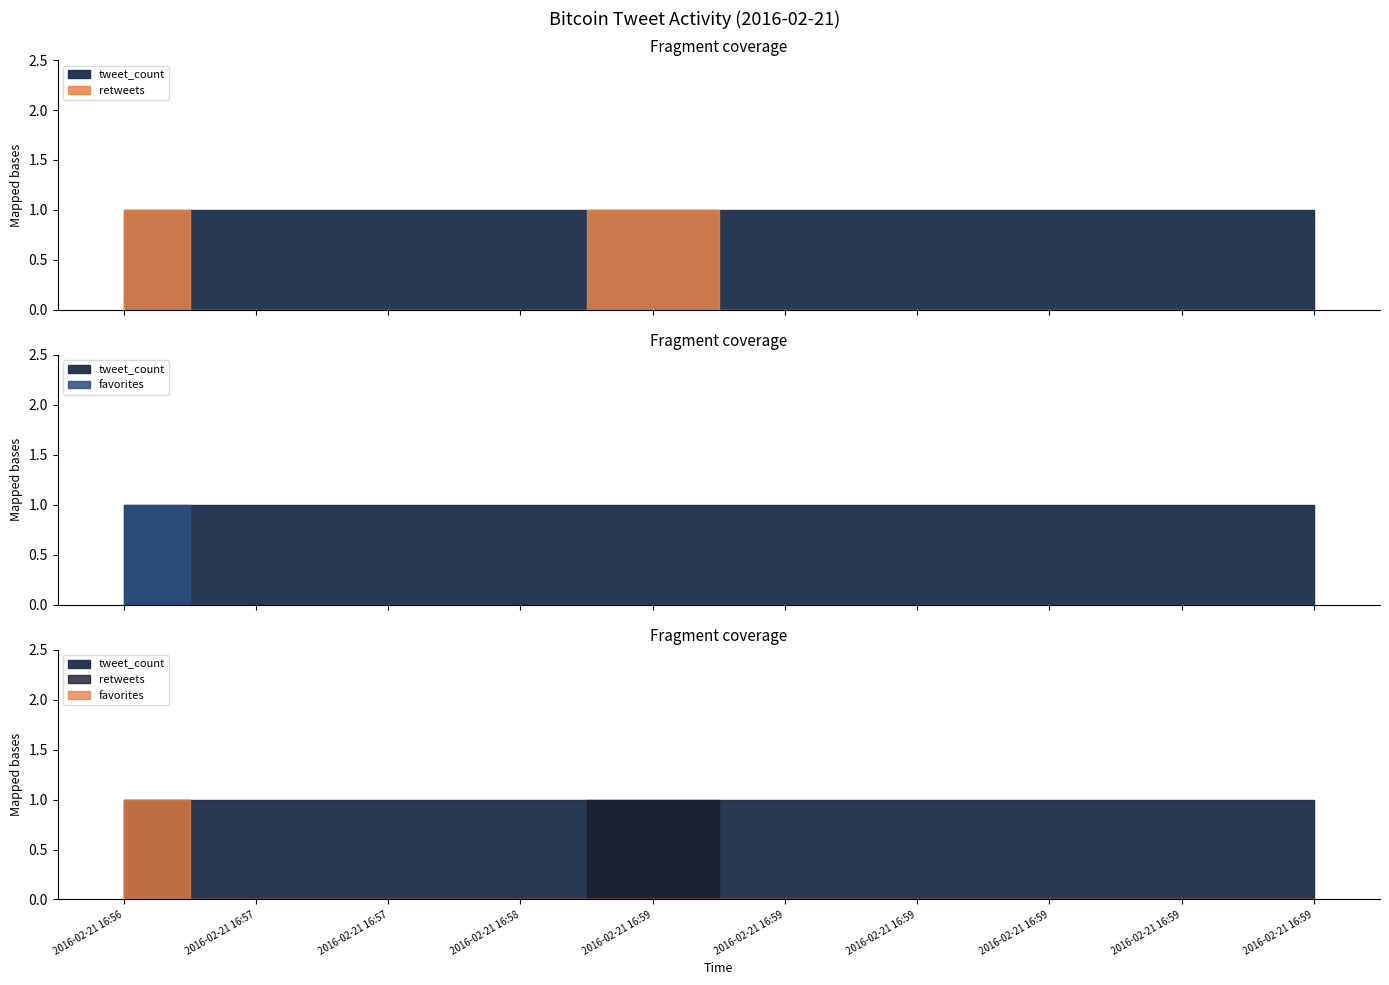

At how many categories does at least one series exceed 0?

10